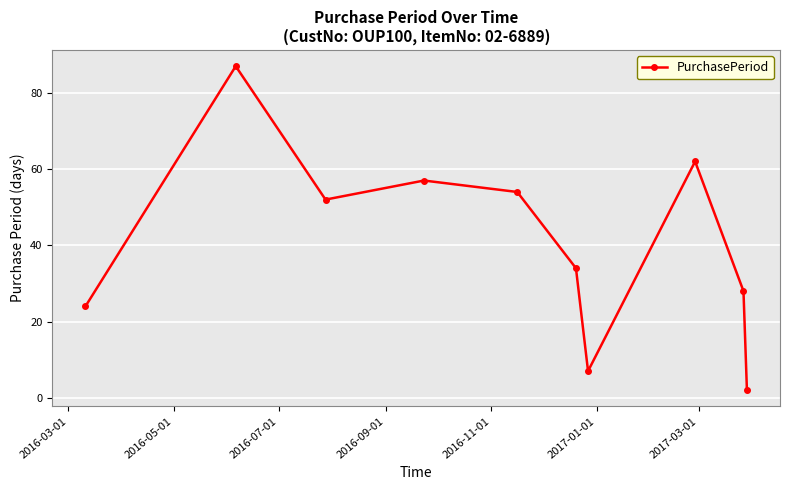

How many lines are shown in the chart?

1